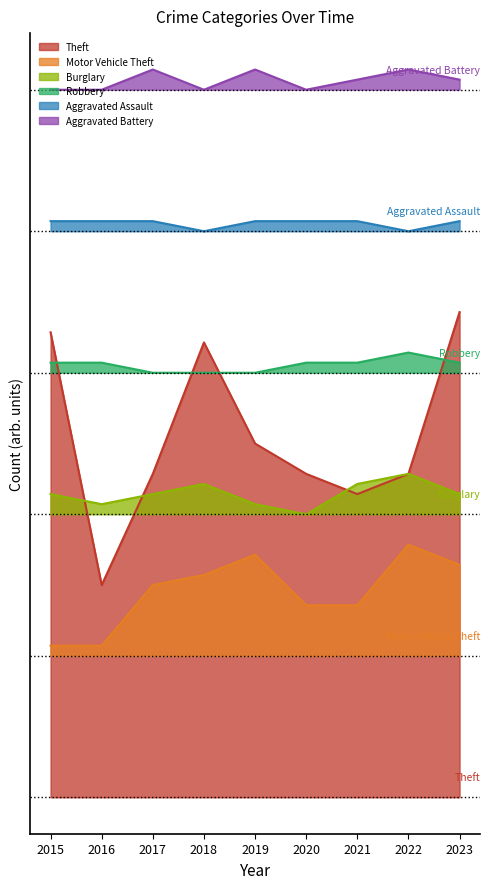

What is the value of the Theft point at the 4th from the left?

45